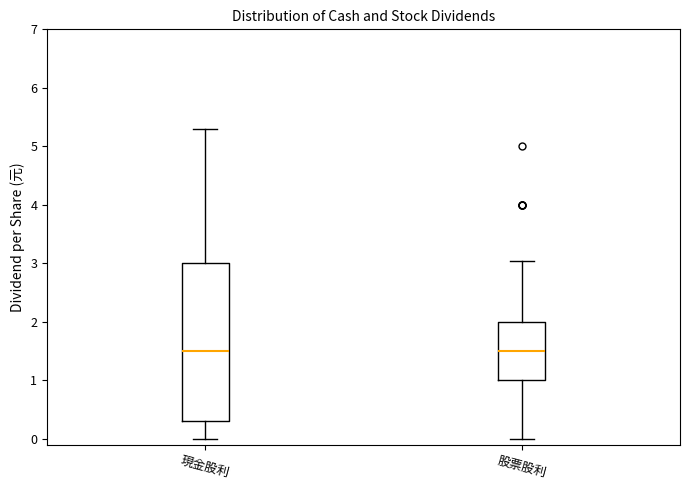

Reading left to right, read every box against the y-axis: the position of its median line, the range the box covers, and the ends of its whiskers. The values are not printed on the chart, so give them approximately, as read against the axis.

現金股利: median 1.5, box 0.3 to 3.0, whiskers 0.0 to 5.3
股票股利: median 1.5, box 1.0 to 2.0, whiskers 0.0 to 3.0